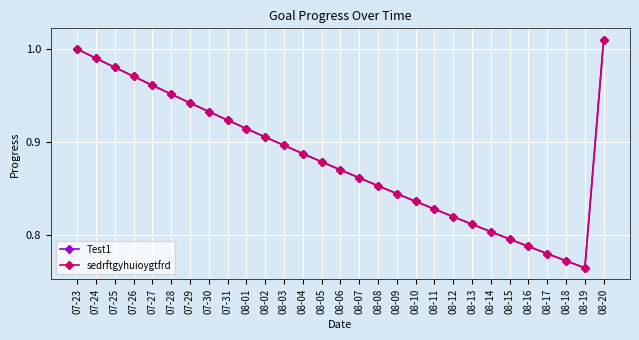

What is the sum of all sedrftgyhuioygtfrd values?

25.6